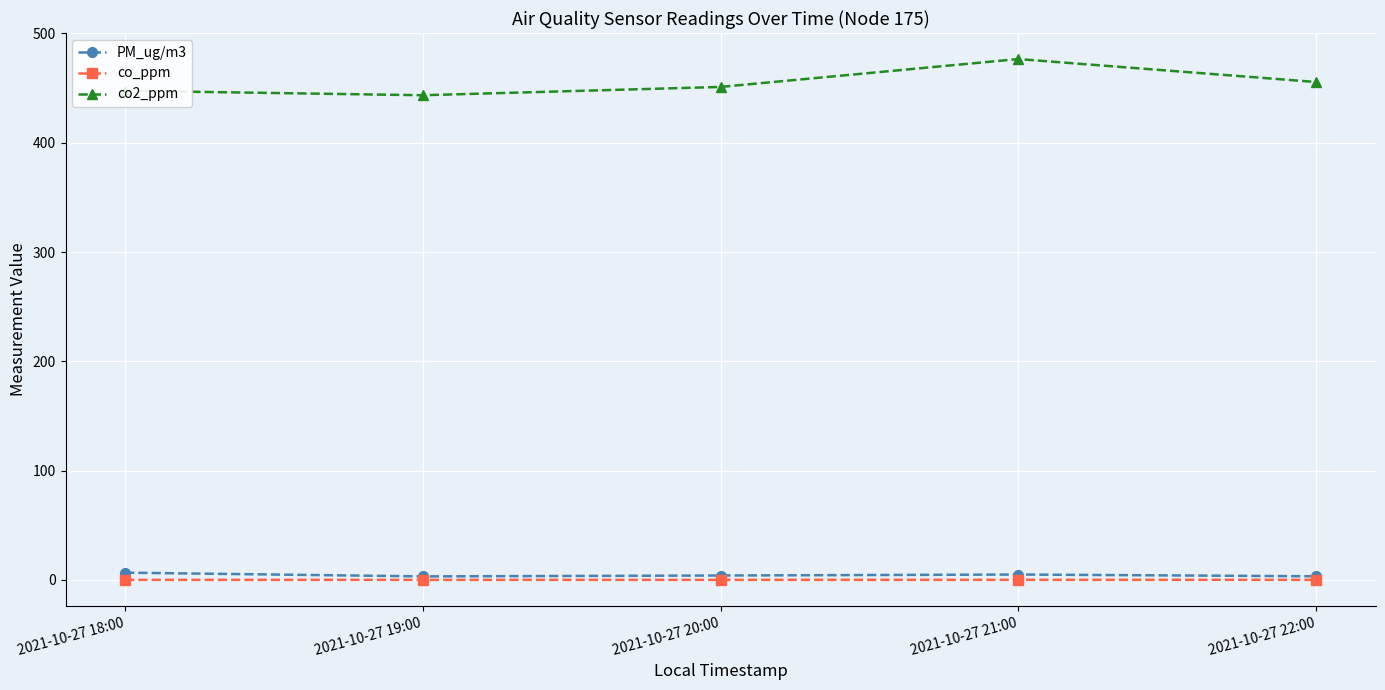

Which series has the largest total across all categories?

co2_ppm